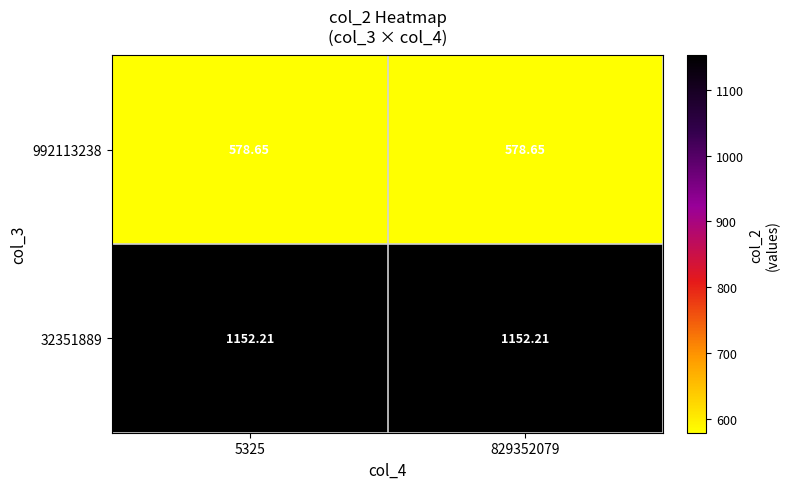

Is the value of 992113238 at 5325 greater than the value of 32351889 at 829352079?

No